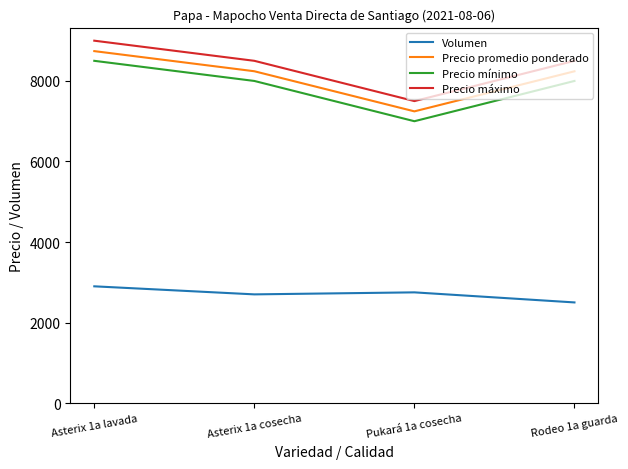

What is the difference between the Precio promedio ponderado values at Asterix 1a cosecha and Pukará 1a cosecha?

996